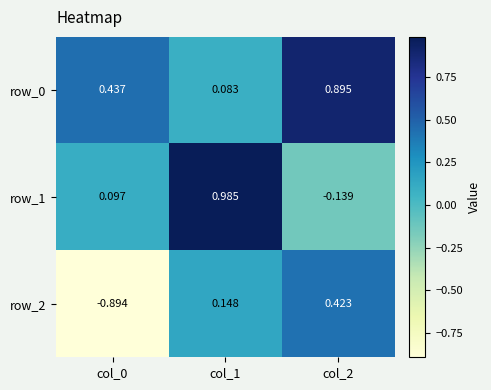

Is the value of row_1 at col_0 greater than the value of row_2 at col_2?

No